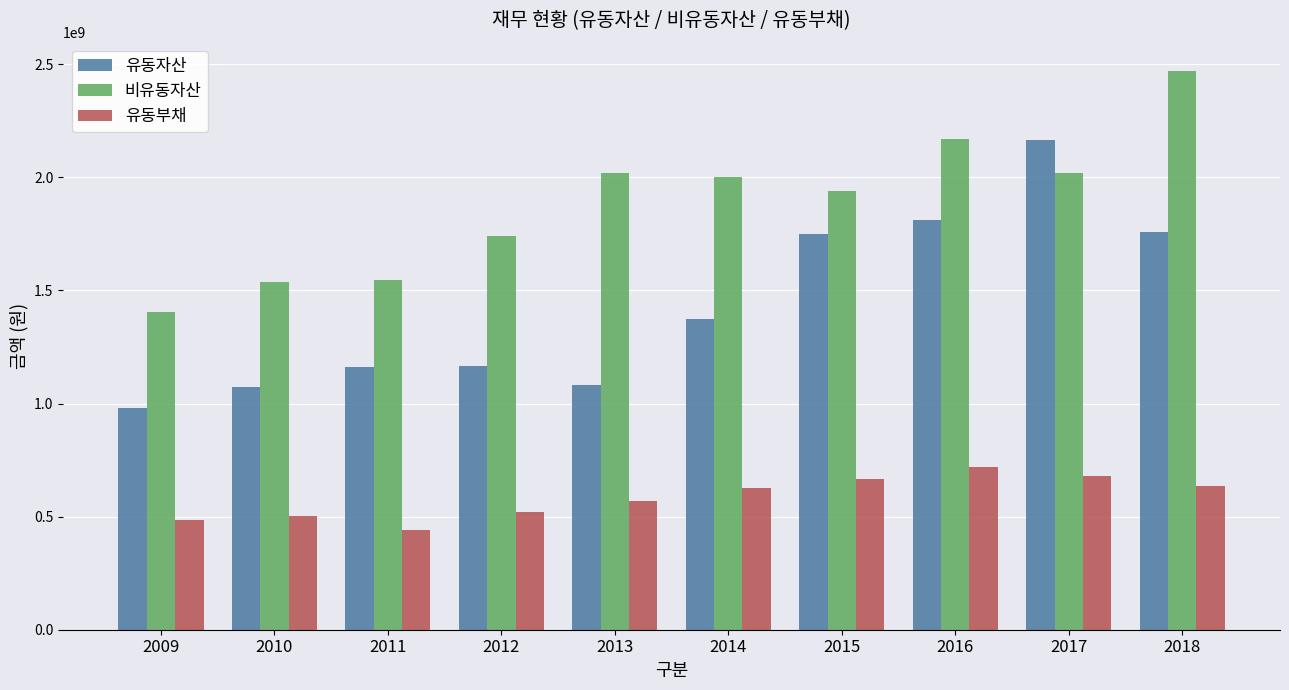

Rank the series by their maximum value, from highest to lowest.

비유동자산, 유동자산, 유동부채